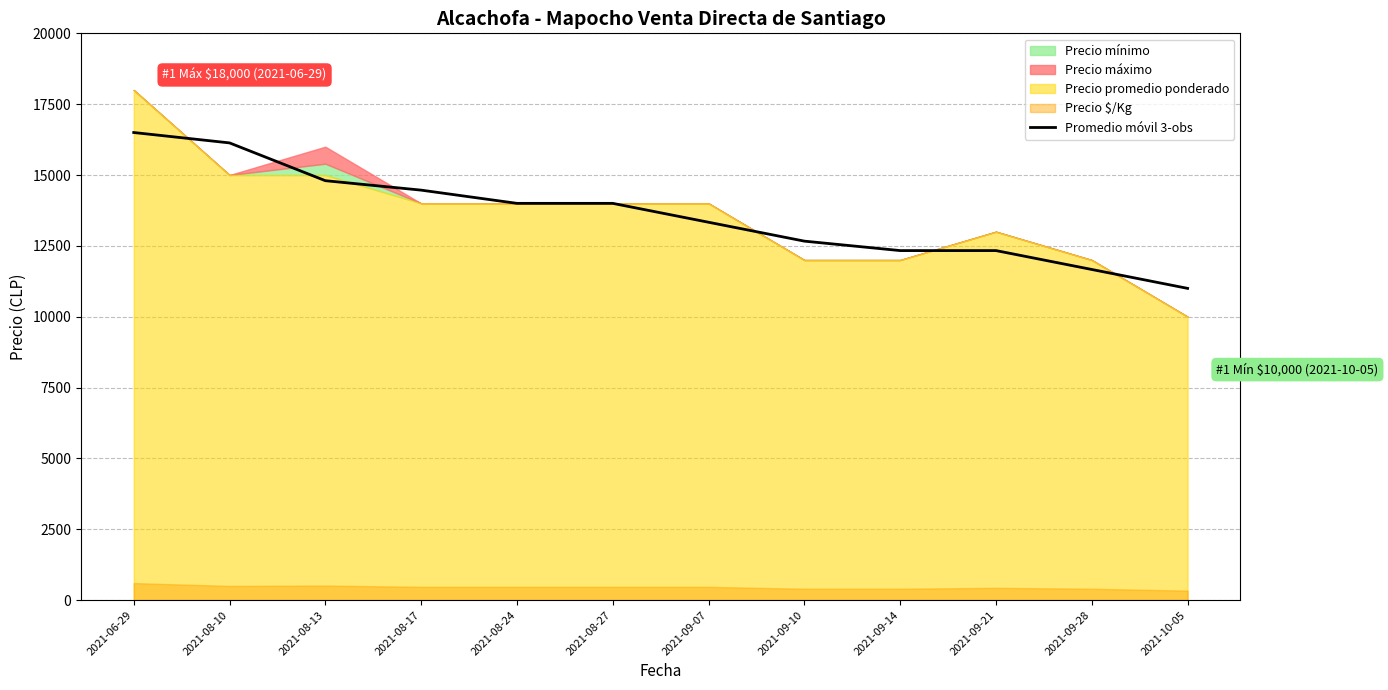

What is the highest value of the Promedio móvil 3-obs series?

16500.0